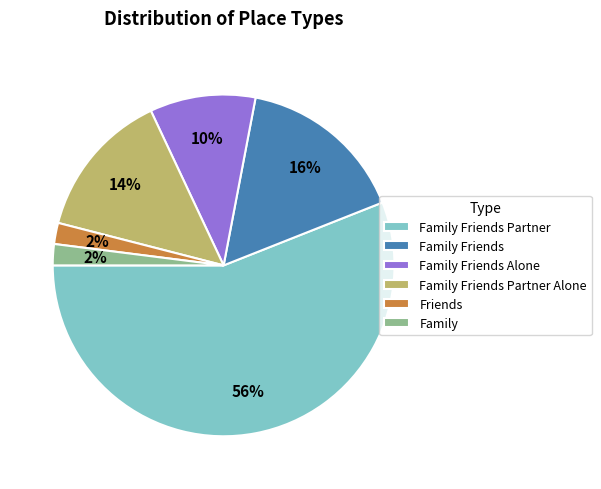

What percentage is the Friends slice, to the nearest percent?

2%